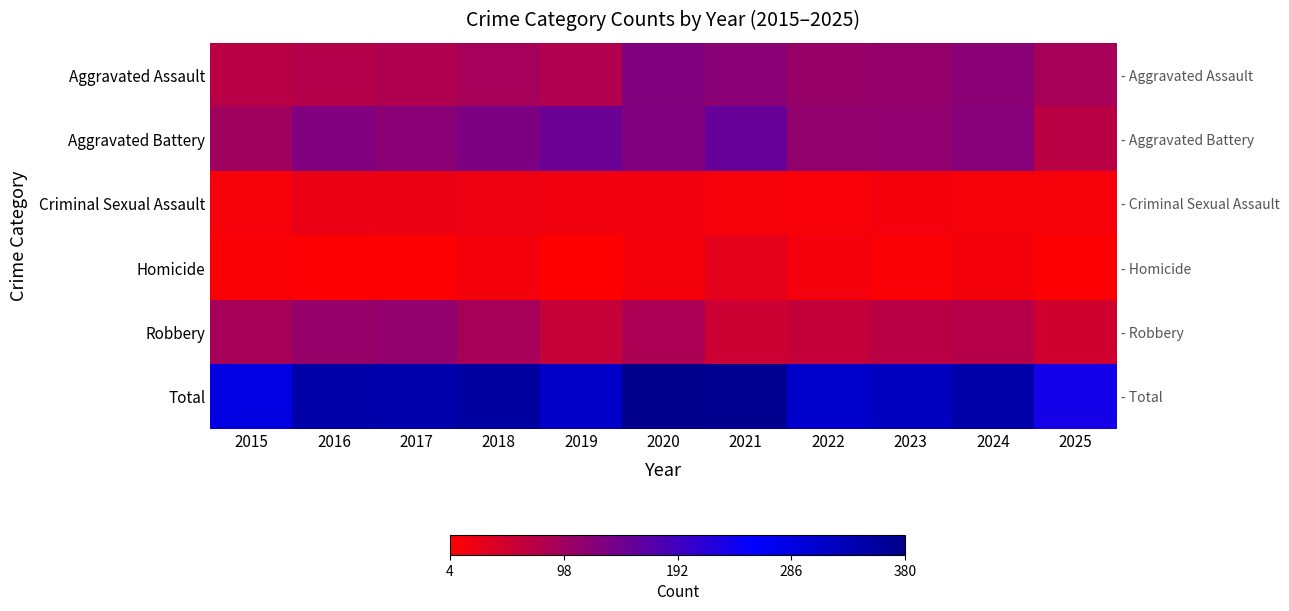

What value does the Aggravated Battery series have at 2022, to the nearest 10?

110